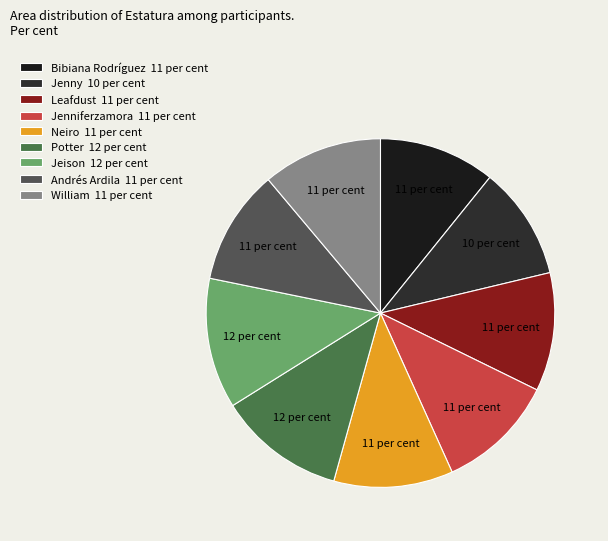

What is the smallest slice in the pie chart?

Jenny